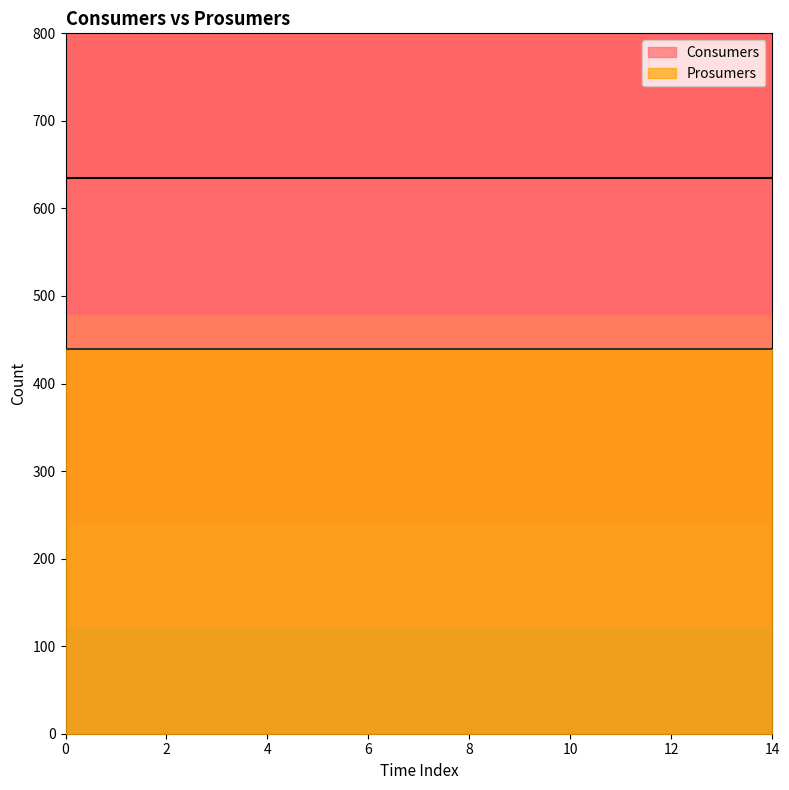

What are all the series names shown in the legend?

Consumers, Prosumers